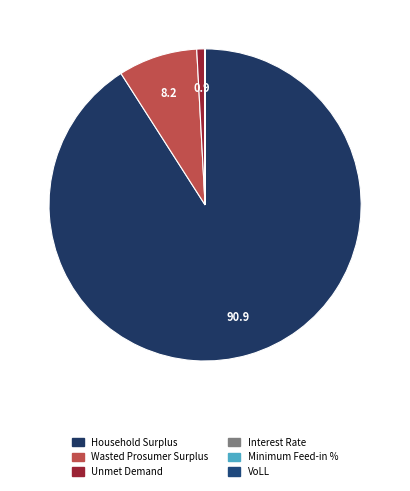

True or false: Household Surplus accounts for 91% of the total.

True